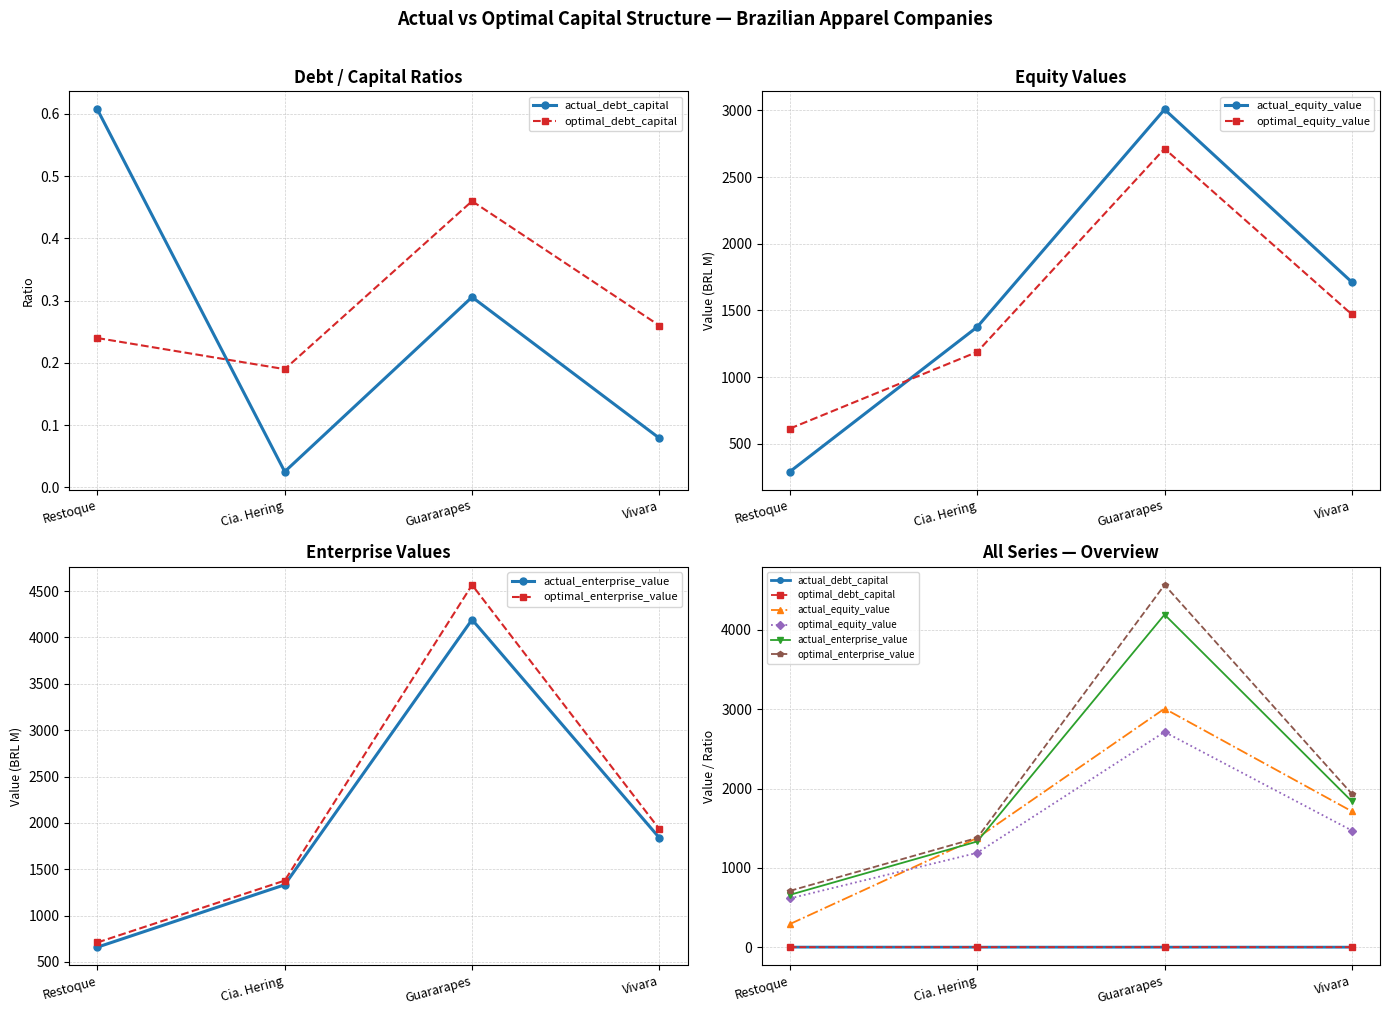

Reading left to right, what are all the values shown in this chart?

actual_debt_capital: Restoque=0.6	Cia. Hering=0.0	Guararapes=0.3	Vivara=0.1
optimal_debt_capital: Restoque=0.2	Cia. Hering=0.2	Guararapes=0.5	Vivara=0.3
actual_equity_value: Restoque=291.4	Cia. Hering=1376.3	Guararapes=3007.2	Vivara=1712.2
optimal_equity_value: Restoque=614.5	Cia. Hering=1189.2	Guararapes=2713.0	Vivara=1470.1
actual_enterprise_value: Restoque=659.5	Cia. Hering=1332.4	Guararapes=4192.6	Vivara=1838.2
optimal_enterprise_value: Restoque=710.1	Cia. Hering=1377.8	Guararapes=4566.4	Vivara=1932.5